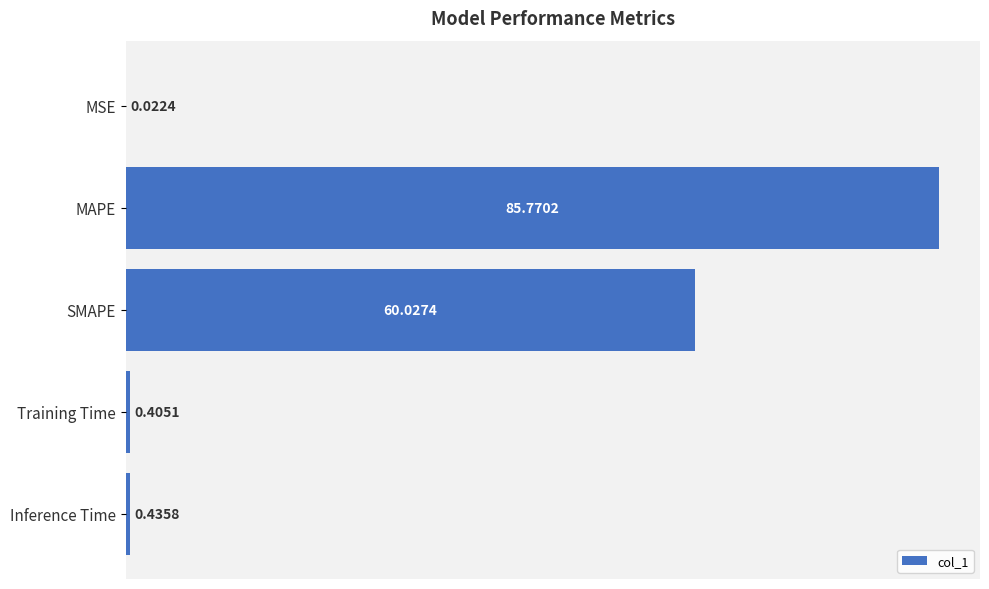

Count the number of categories in the chart.

5